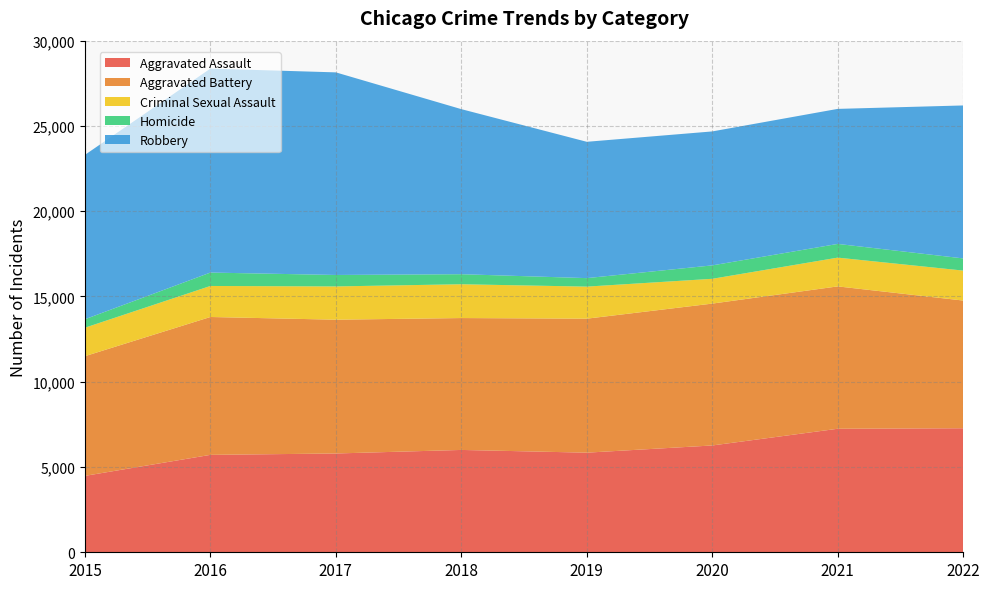

Reading left to right, list all the values displayed in this chart.

Aggravated Assault: 4480	5712	5793	6001	5841	6263	7243	7273
Aggravated Battery: 7018	8085	7845	7734	7857	8319	8348	7488
Criminal Sexual Assault: 1670	1819	1951	1982	1880	1454	1687	1757
Homicide: 496	786	672	589	498	787	804	714
Robbery: 9638	11960	11880	9679	7994	7855	7918	8969